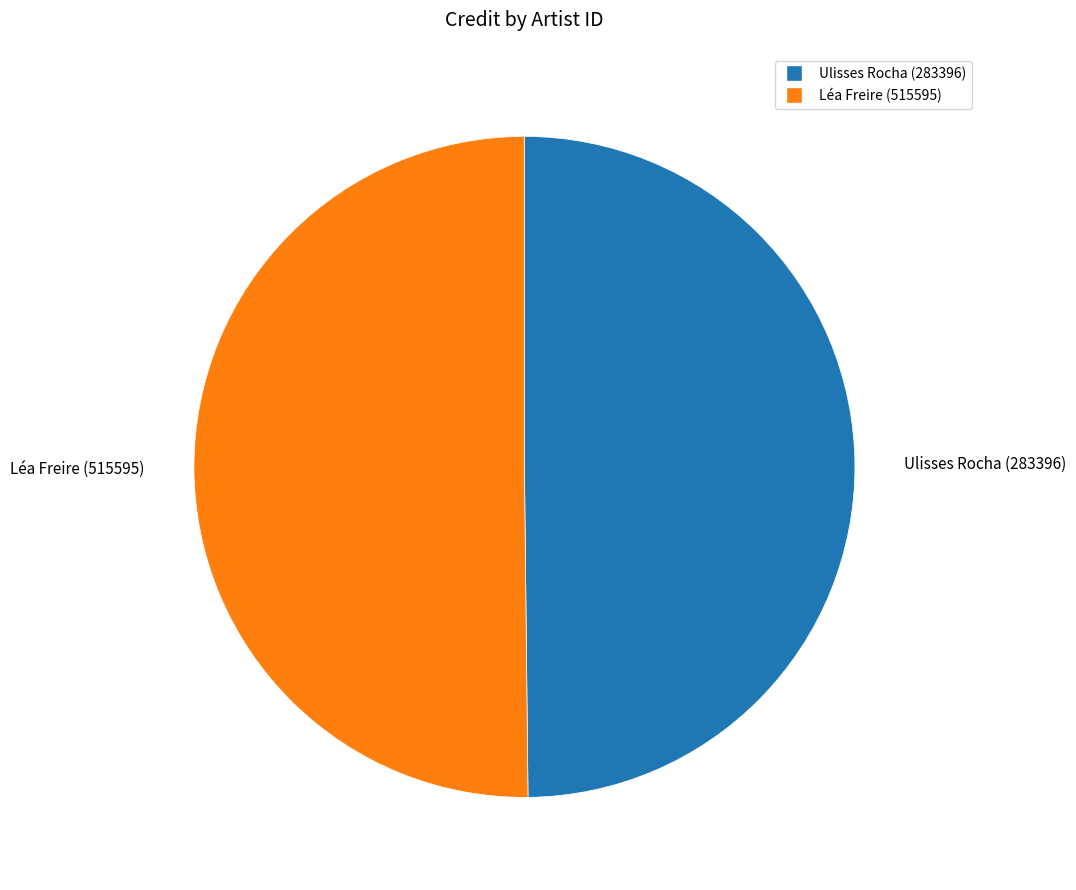

Approximately how many times larger is the value at Ulisses Rocha (283396) compared to Léa Freire (515595)?

1.0